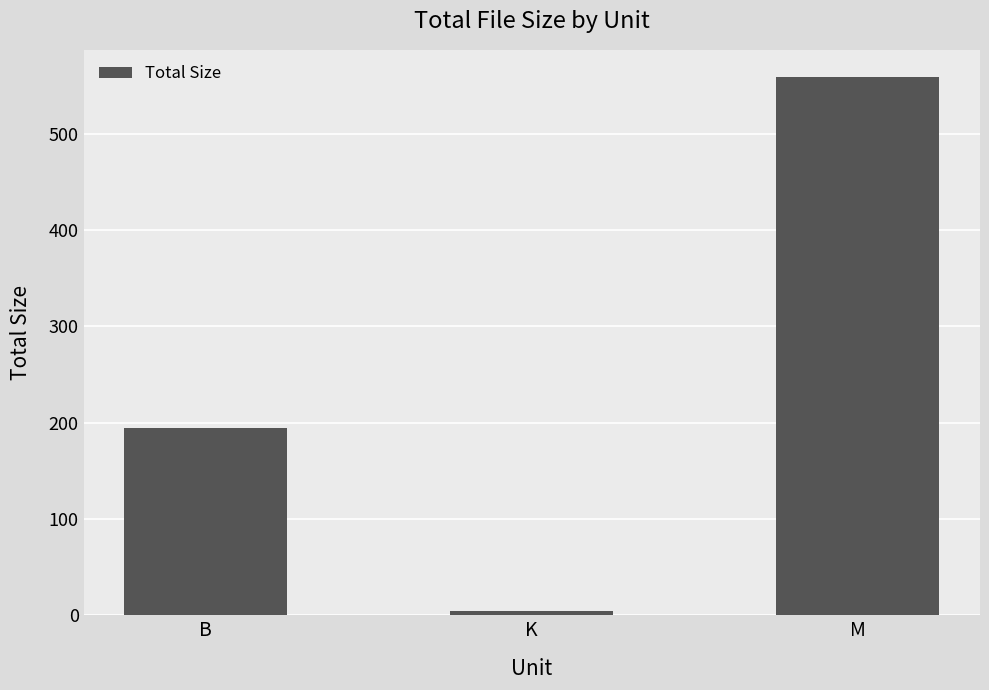

Reading right to left, extract all data points from this chart.

558.6	4.2	195.0